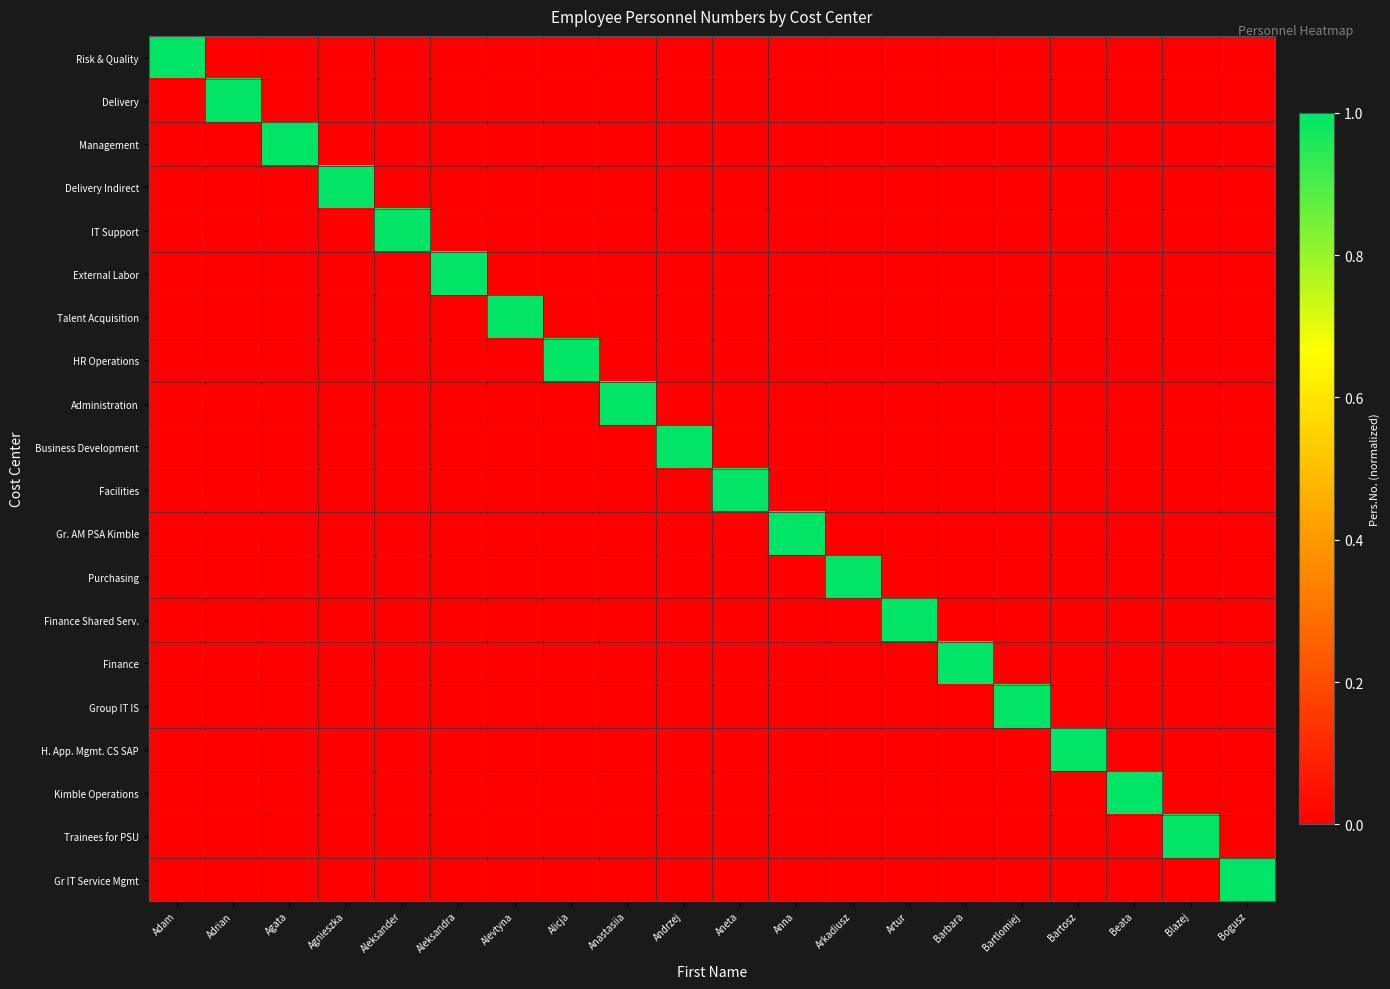

Rank the series at Blazej from lowest to highest value.

Risk & Quality, Delivery, Management, Delivery Indirect, IT Support, External Labor, Talent Acquisition, HR Operations, Administration, Business Development, Facilities, Gr. AM PSA Kimble, Purchasing, Finance Shared Serv., Finance, Group IT IS, H. App. Mgmt. CS SAP, Kimble Operations, Gr IT Service Mgmt, Trainees for PSU